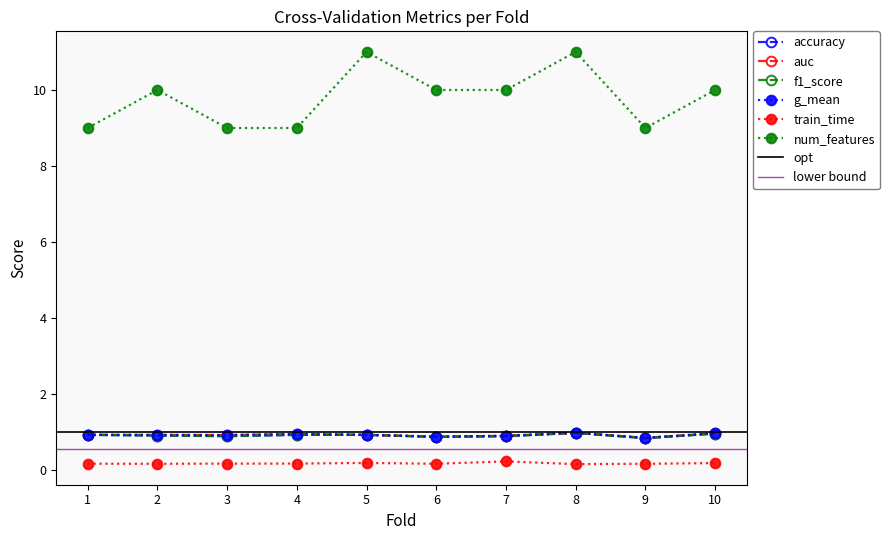

At which label does g_mean reach its peak?

8